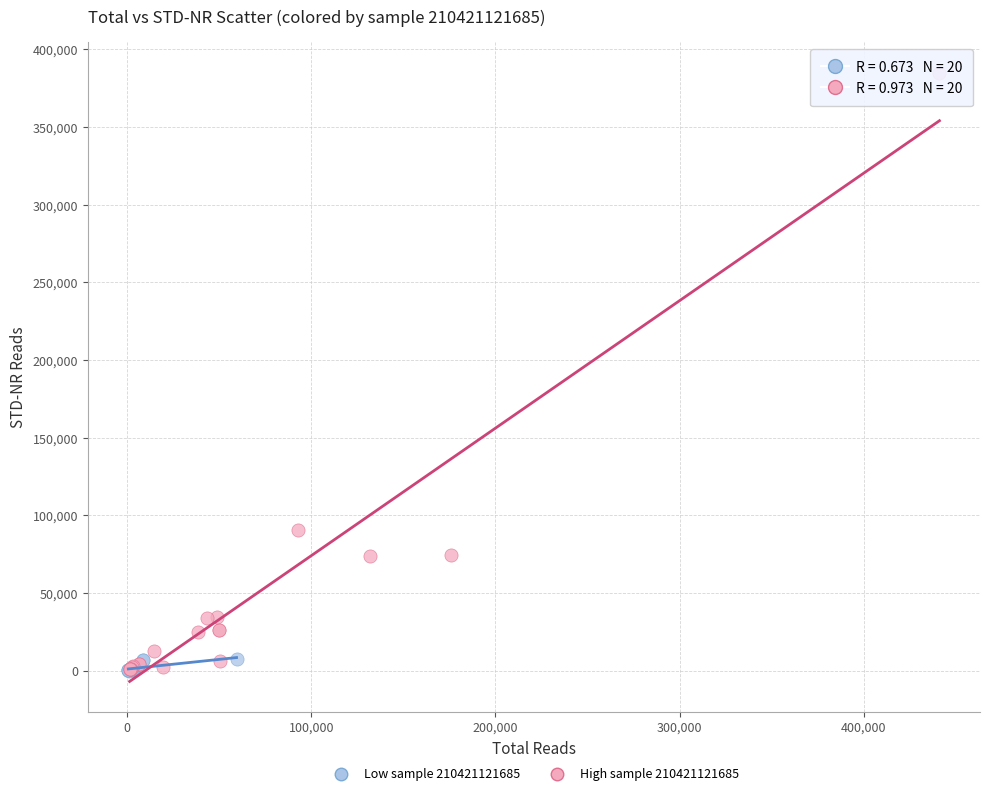

Which series has the widest spread of Y values?

High sample 210421121685